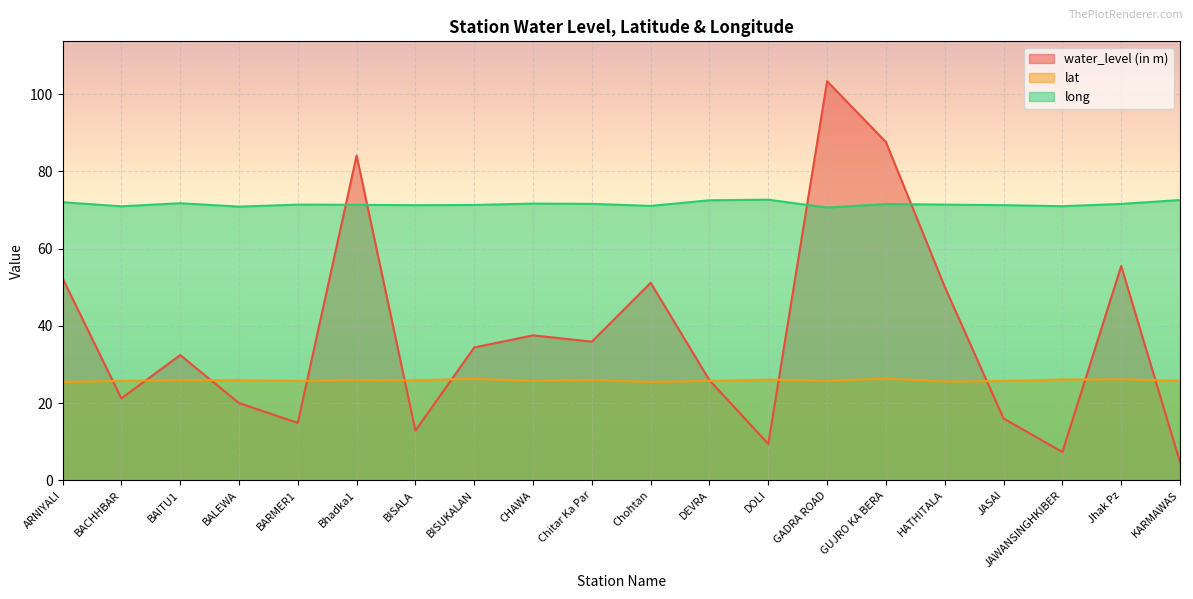

At which label does lat reach its peak?

GUJRO KA BERA